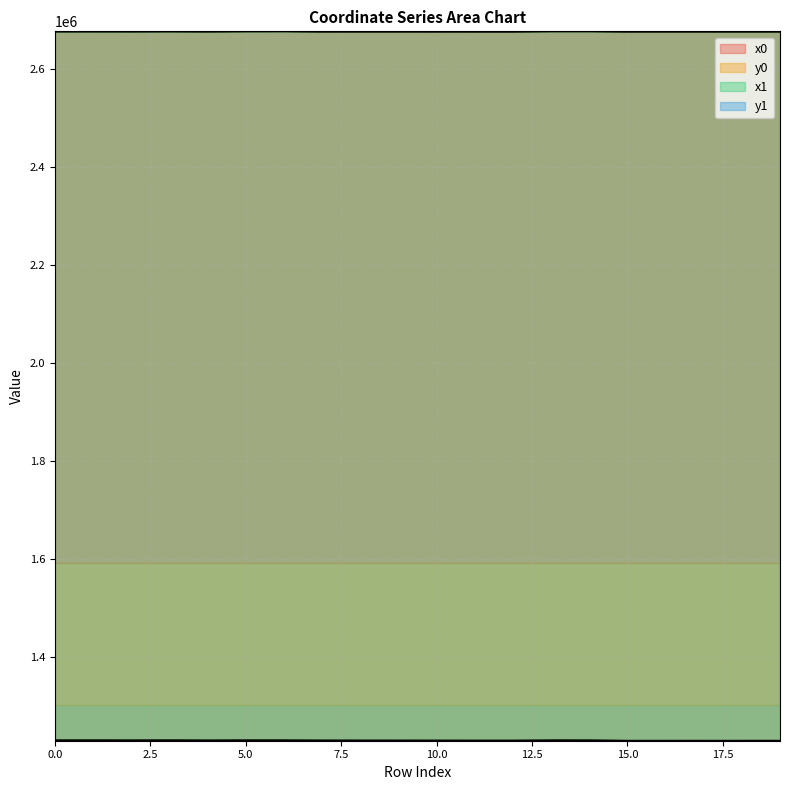

Is the value of y0 at 5 greater than the value of x0 at 3?

No